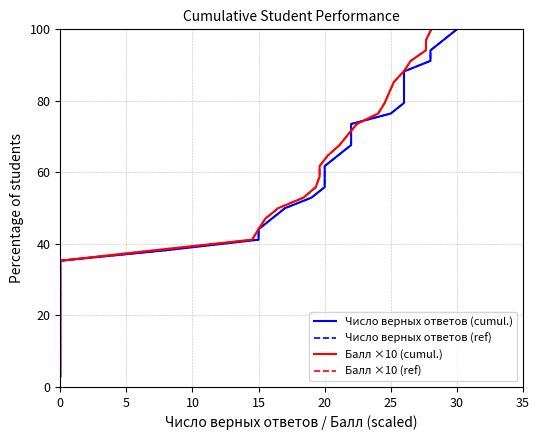

What is the average value of the Балл ×10 (cumul.) series?

51.5